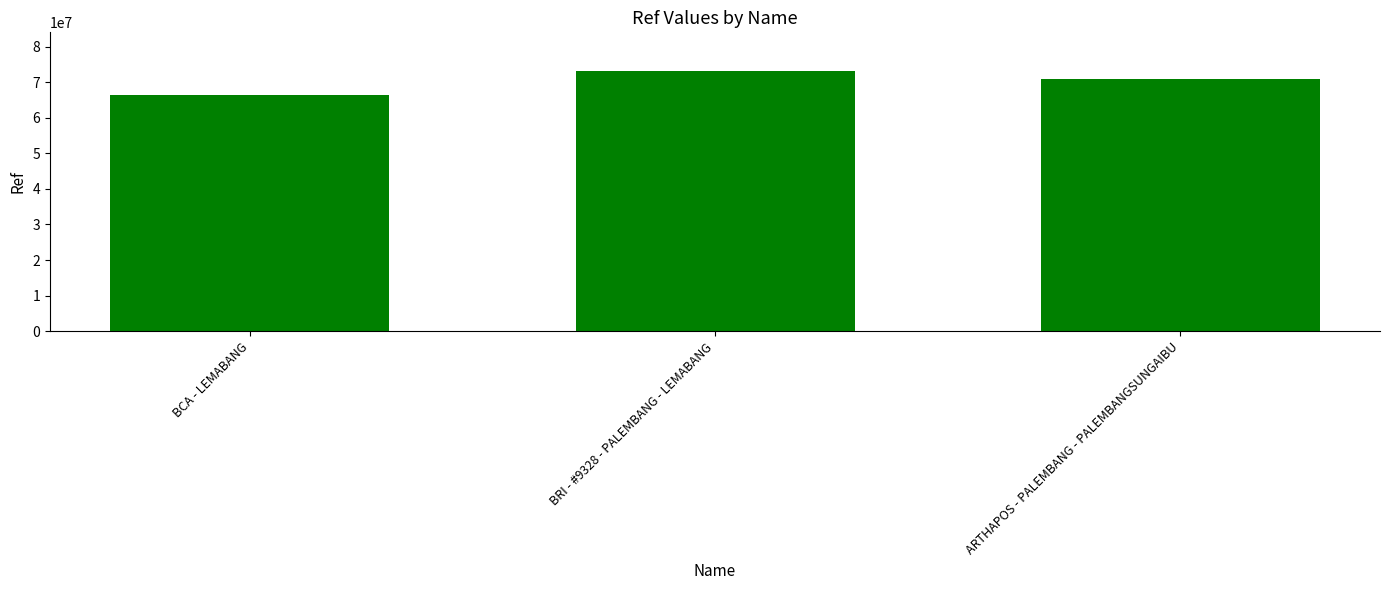

Are the bars horizontal?

No